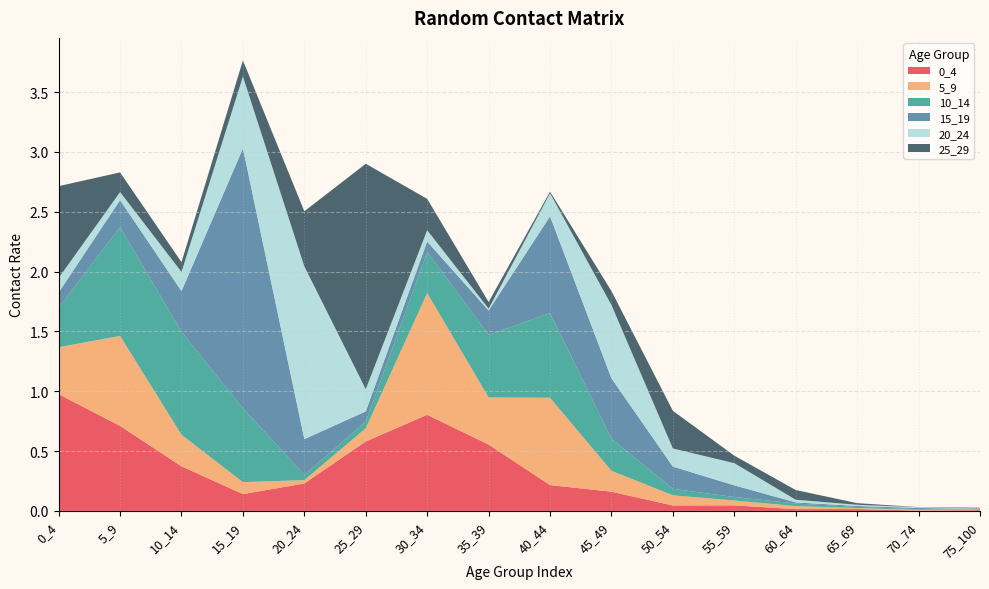

Reading right to left, what are all the values shown in this chart?

0_4: 0.0	0.0	0.0	0.0	0.0	0.0	0.2	0.2	0.6	0.8	0.6	0.2	0.1	0.4	0.7	1.0
5_9: 0.0	0.0	0.0	0.0	0.0	0.1	0.2	0.7	0.4	1.0	0.1	0.0	0.1	0.3	0.8	0.4
10_14: 0.0	0.0	0.0	0.0	0.0	0.1	0.3	0.7	0.5	0.3	0.1	0.0	0.6	0.9	0.9	0.3
15_19: 0.0	0.0	0.0	0.0	0.1	0.2	0.5	0.8	0.2	0.1	0.1	0.3	2.2	0.3	0.2	0.1
20_24: 0.0	0.0	0.0	0.0	0.2	0.2	0.6	0.2	0.0	0.1	0.2	1.4	0.6	0.2	0.1	0.1
25_29: 0.0	0.0	0.0	0.1	0.1	0.3	0.1	0.0	0.1	0.3	1.9	0.5	0.1	0.1	0.2	0.8